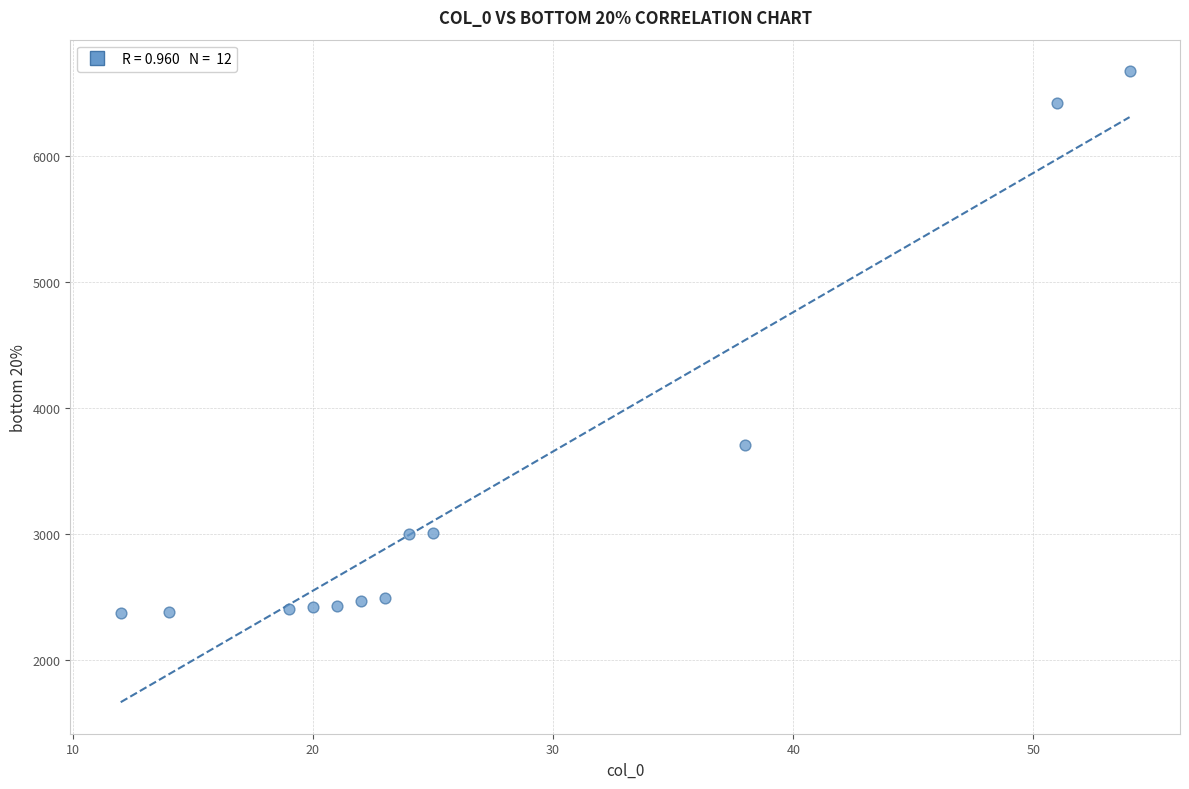

What is the average X value?

27